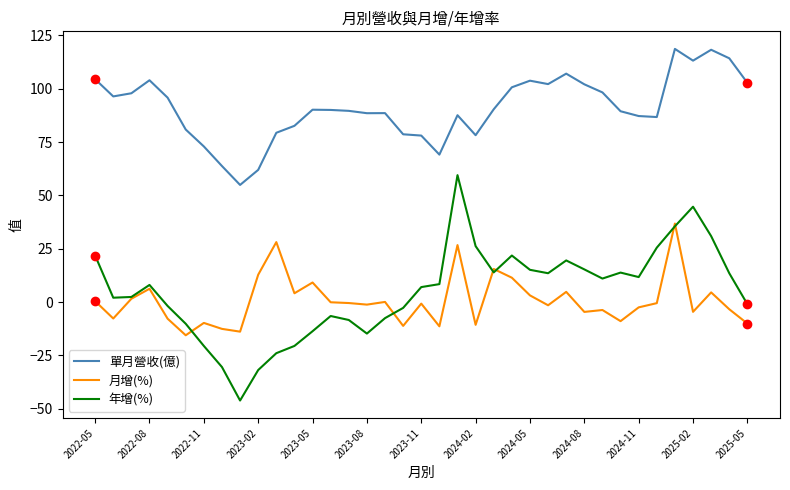

True or false: 月增(%) and 單月營收(億) cross at least once.

False